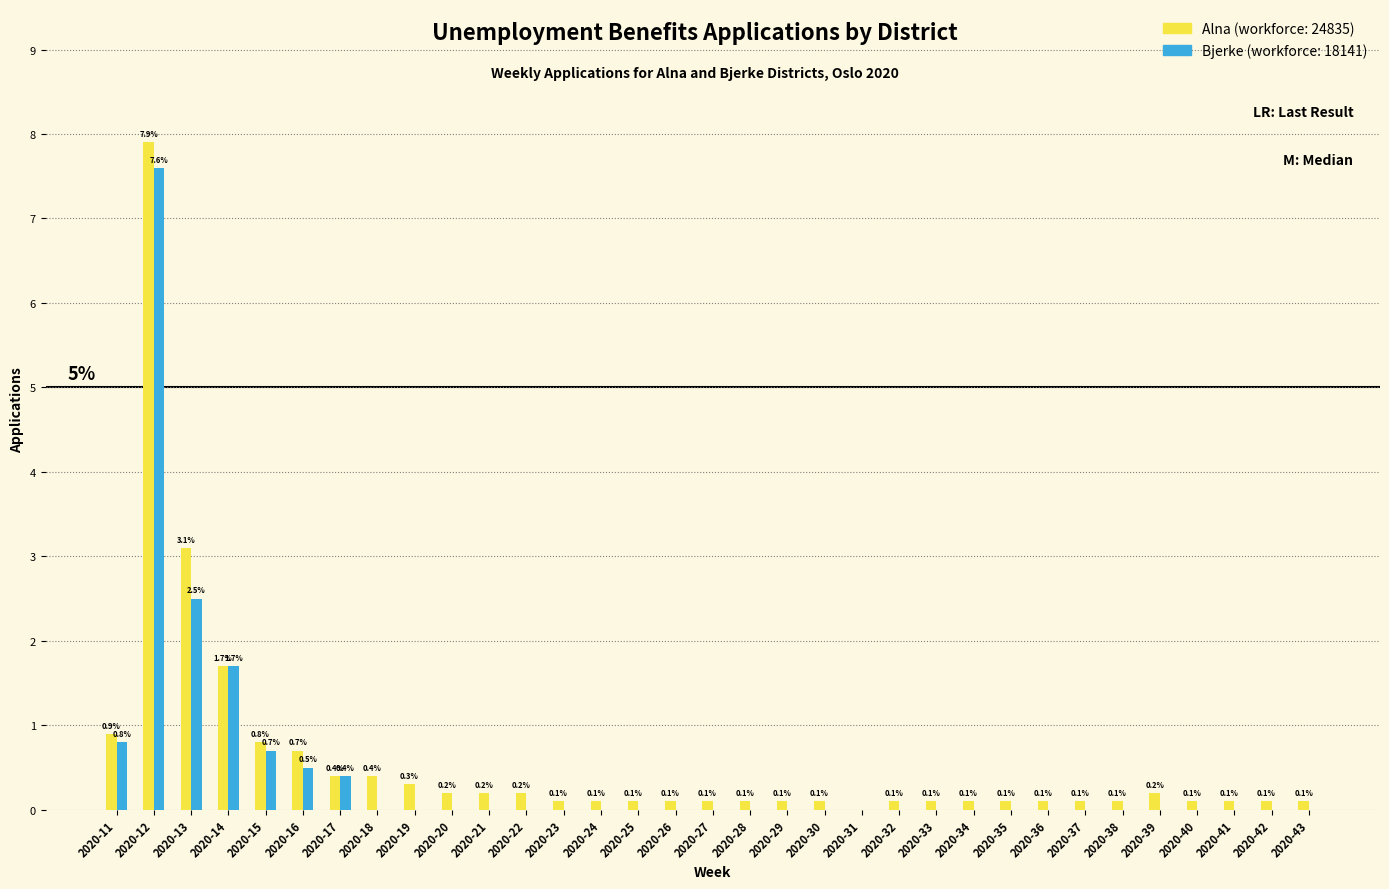

At which category is the sum across all series the highest?

2020-12